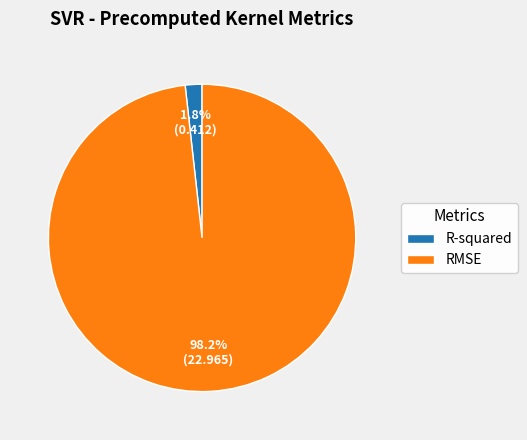

Rank the categories by value from lowest to highest.

R-squared, RMSE